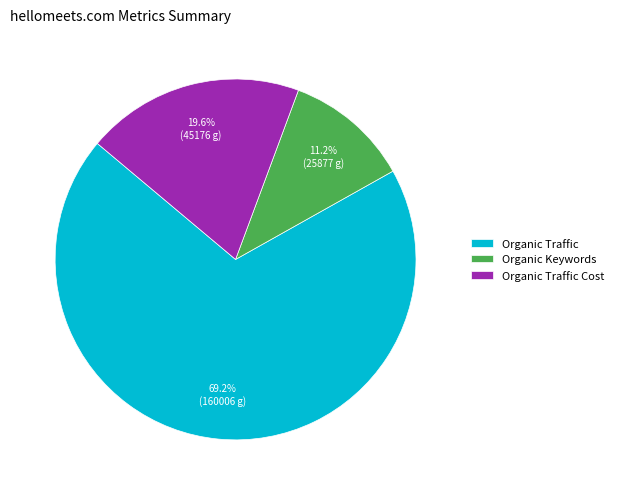

The Organic Traffic Cost slice represents 20% of the pie. True or false?

True